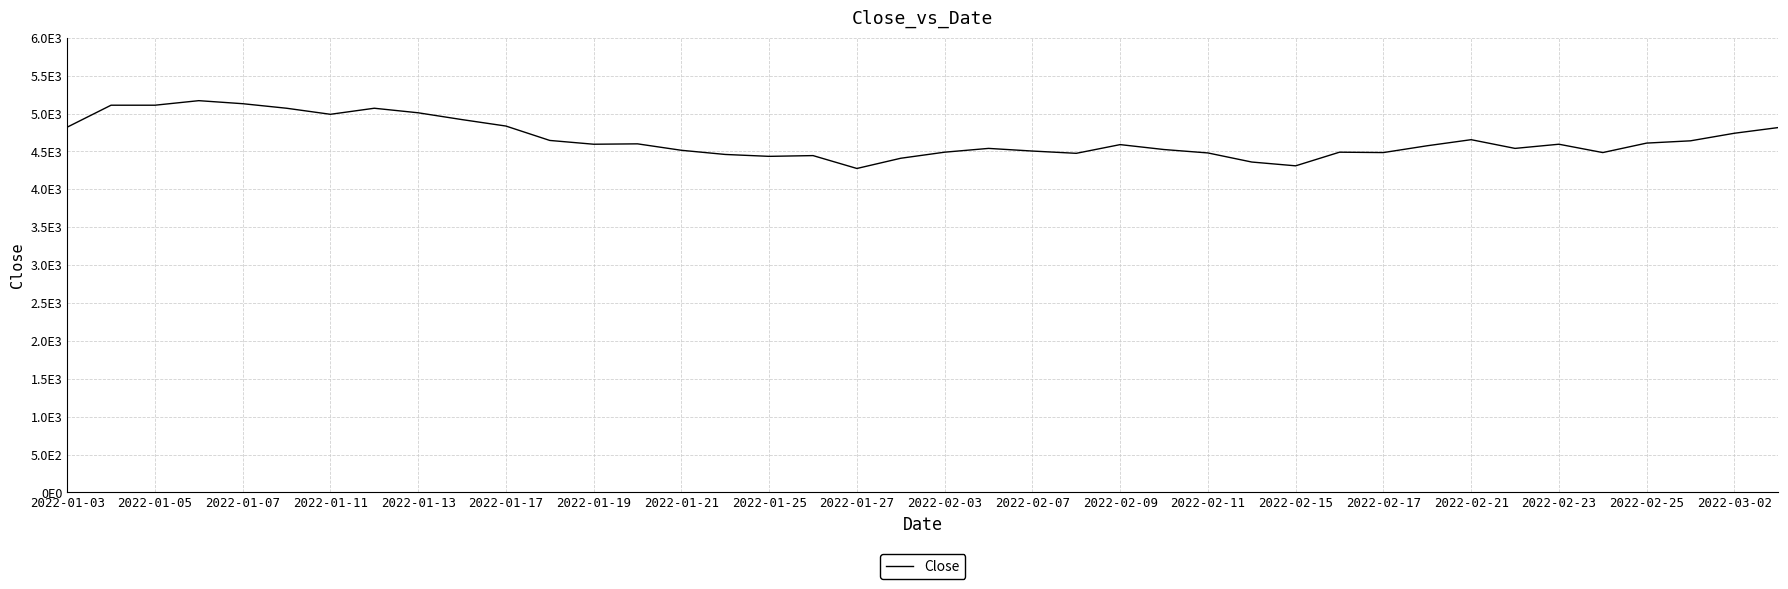

Is this an area chart (filled region under the line)?

No